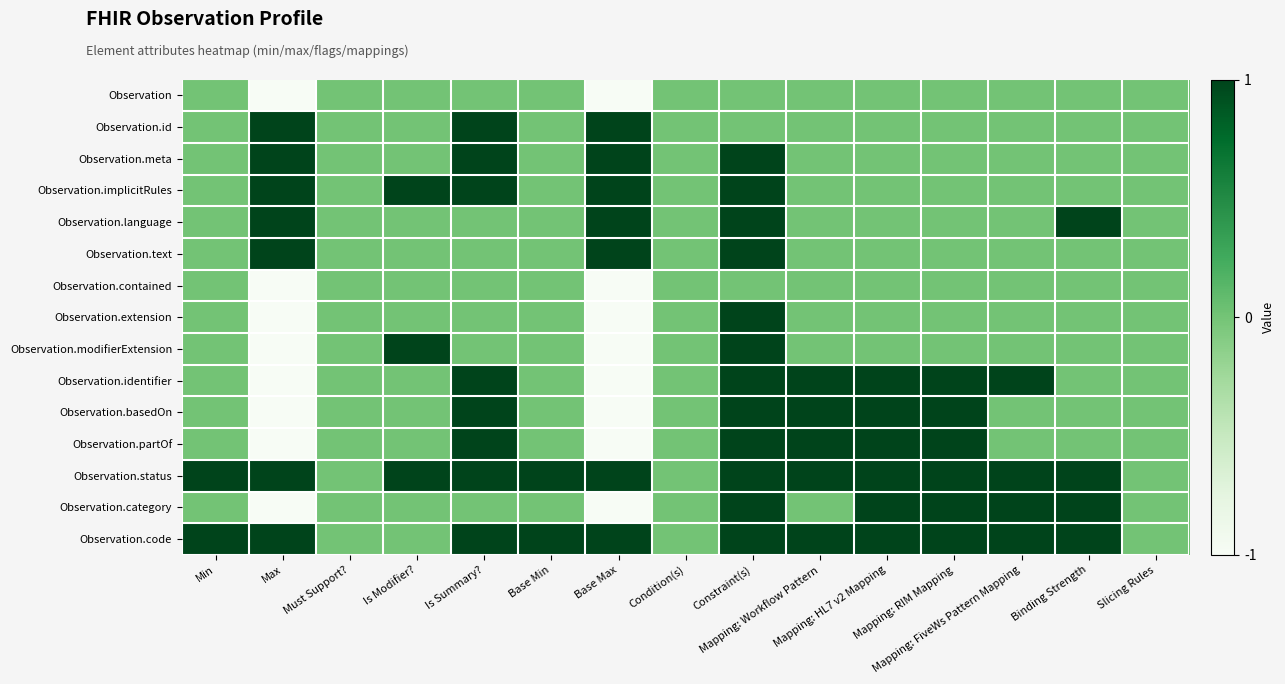

What is the maximum value shown in the chart?

1